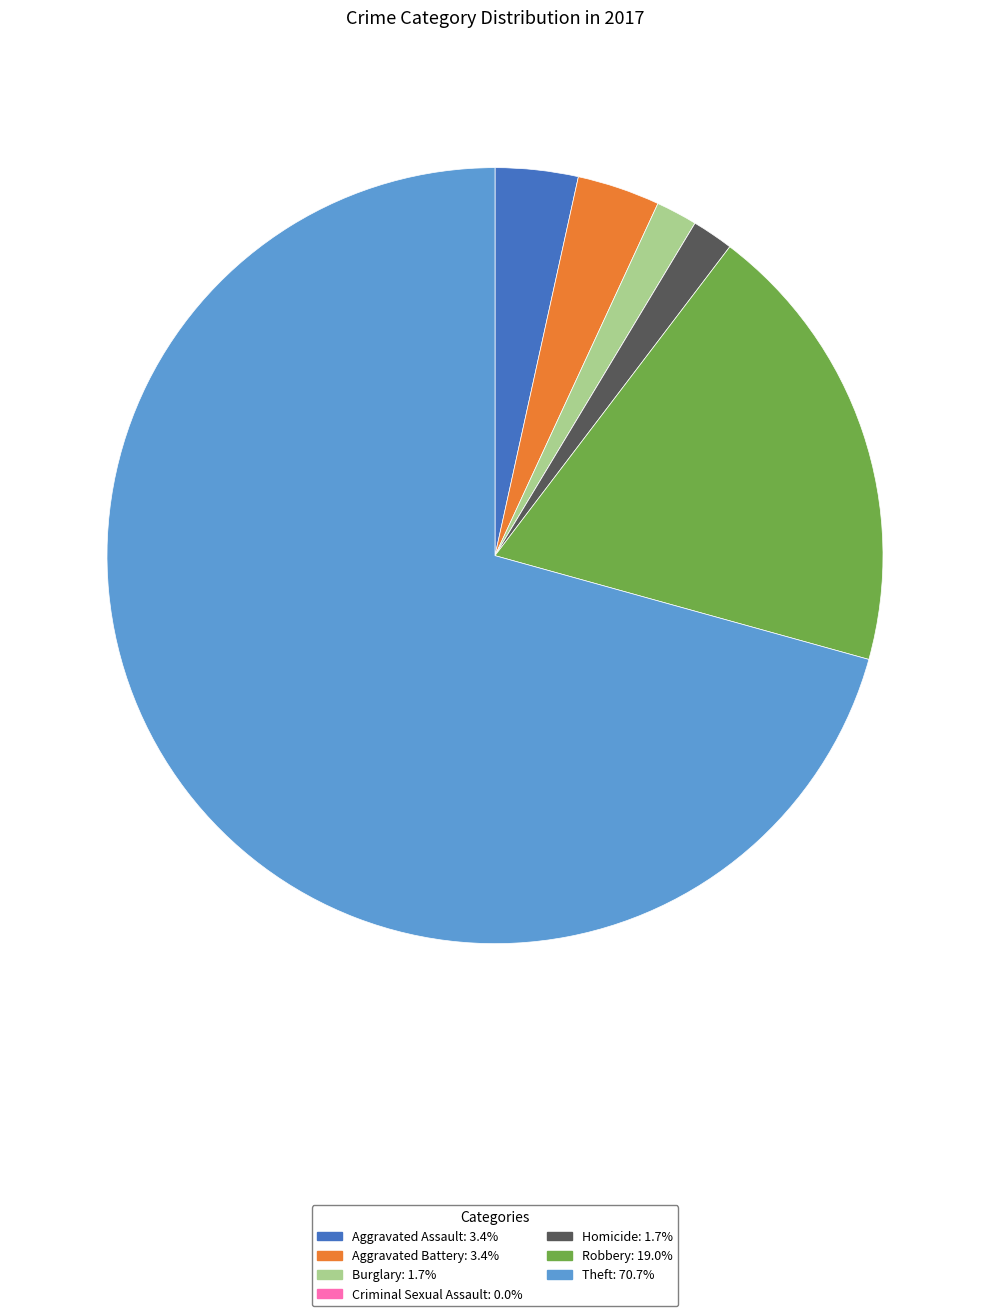

Does any single category account for the majority?

Yes